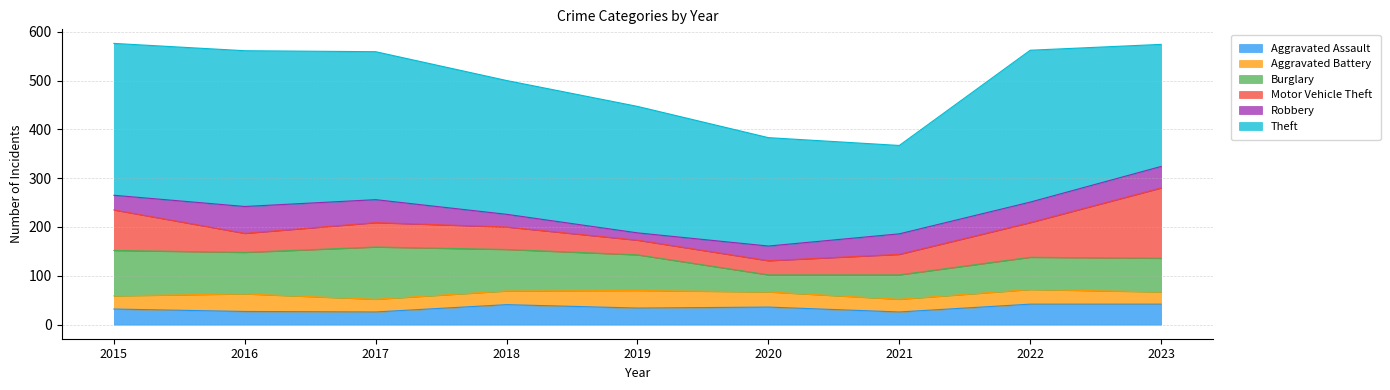

How many lines are shown in the chart?

6